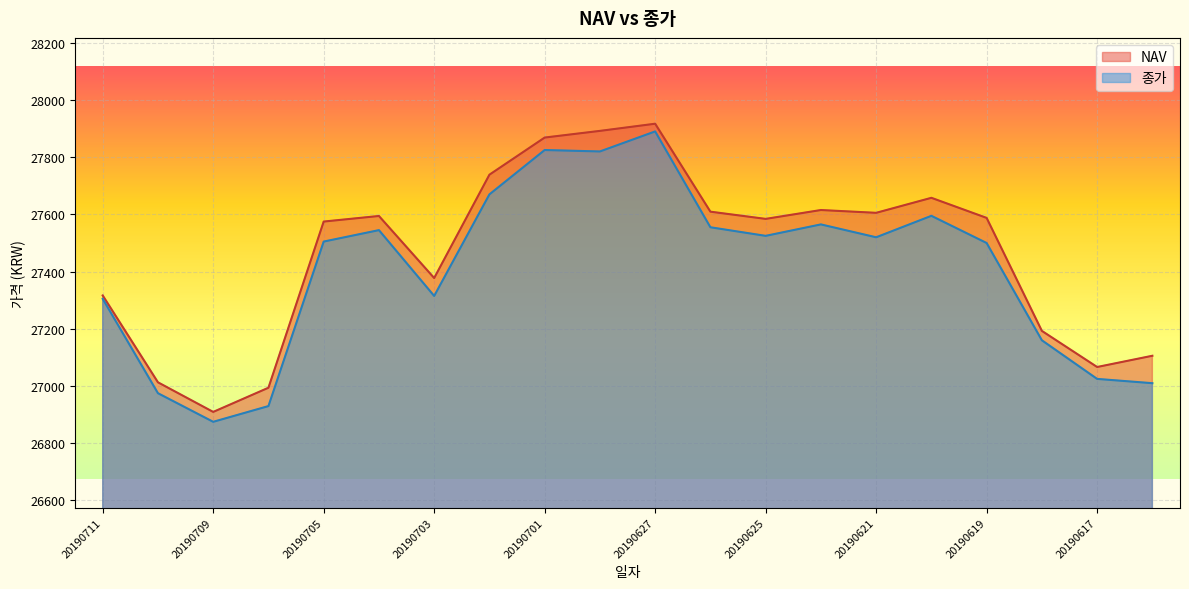

Where is the first local maximum for NAV?

20190704